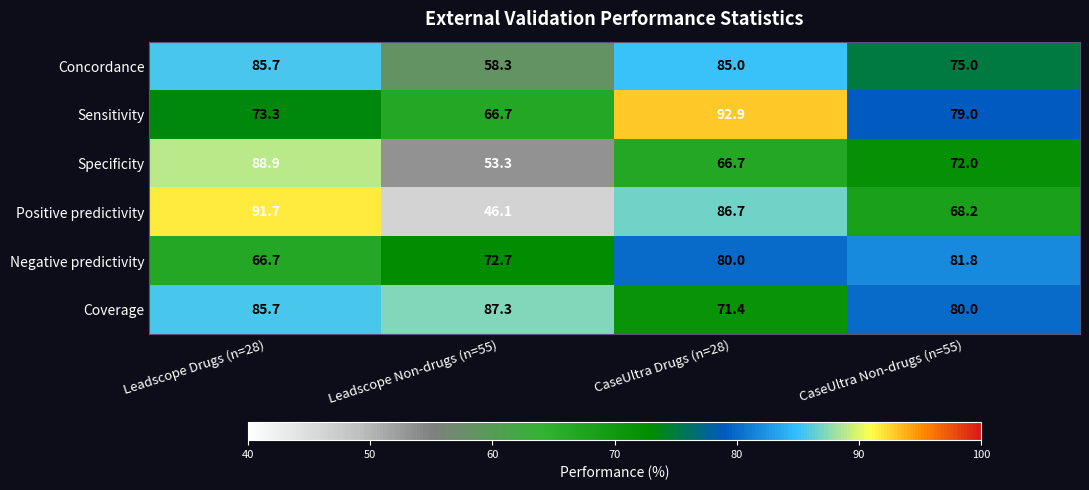

Rank the series by their maximum value, from highest to lowest.

Sensitivity, Positive predictivity, Specificity, Coverage, Concordance, Negative predictivity